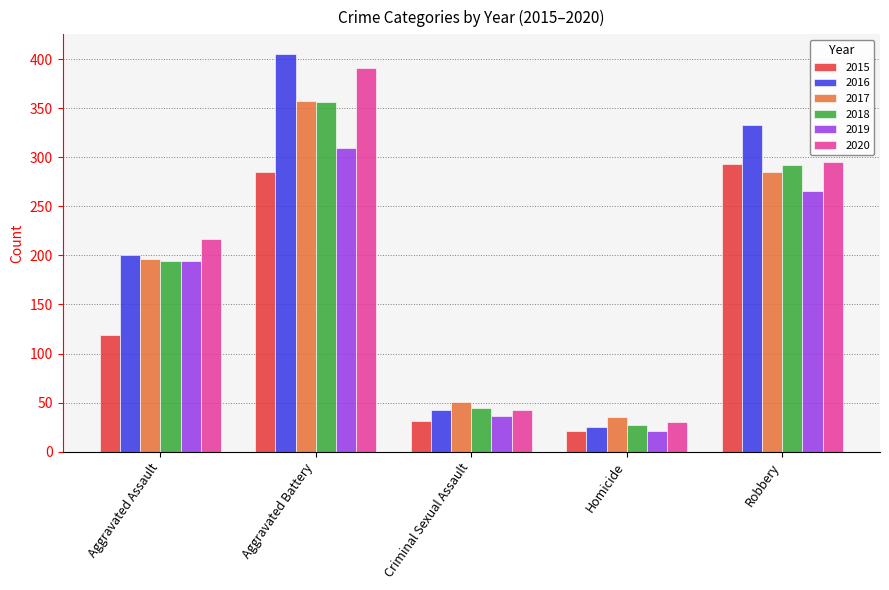

What is the difference between the highest and lowest values at Criminal Sexual Assault?

20